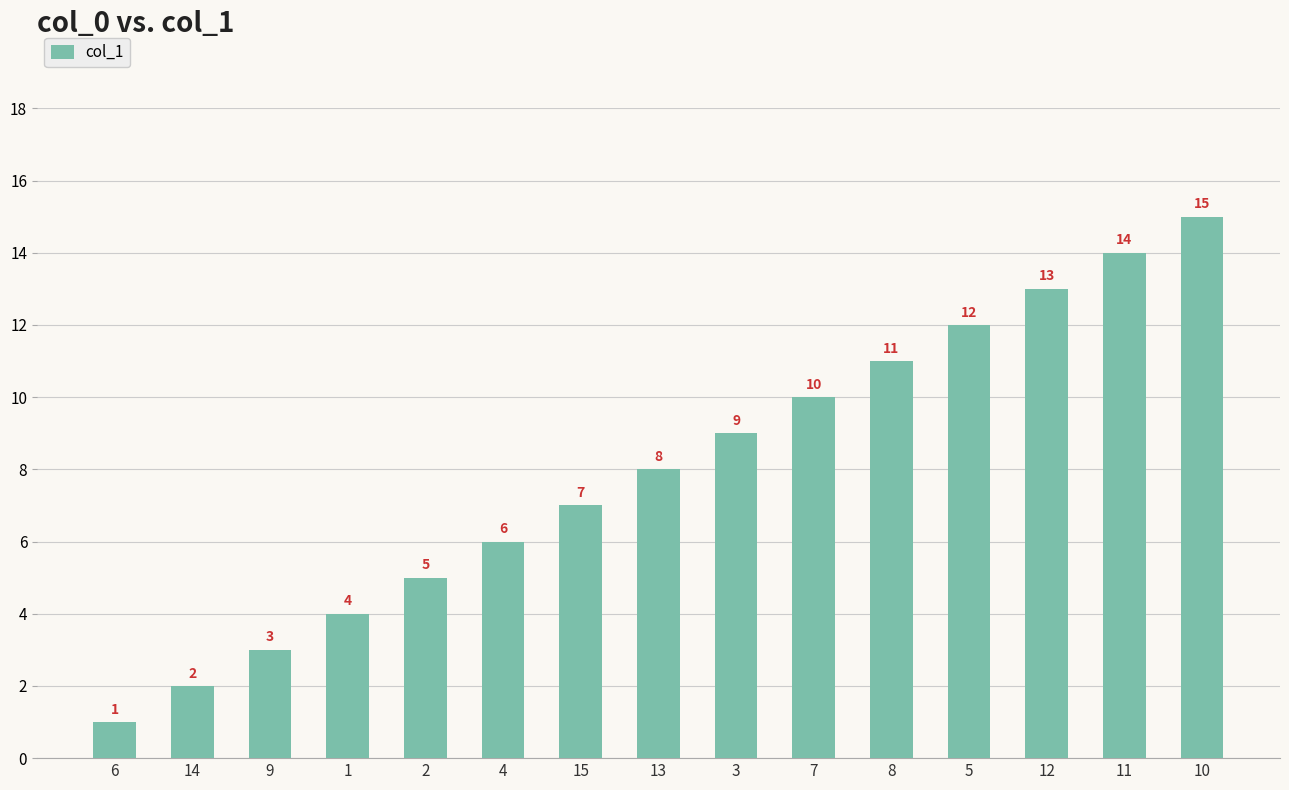

List the labels in order of value, largest first.

10, 11, 12, 5, 8, 7, 3, 13, 15, 4, 2, 1, 9, 14, 6